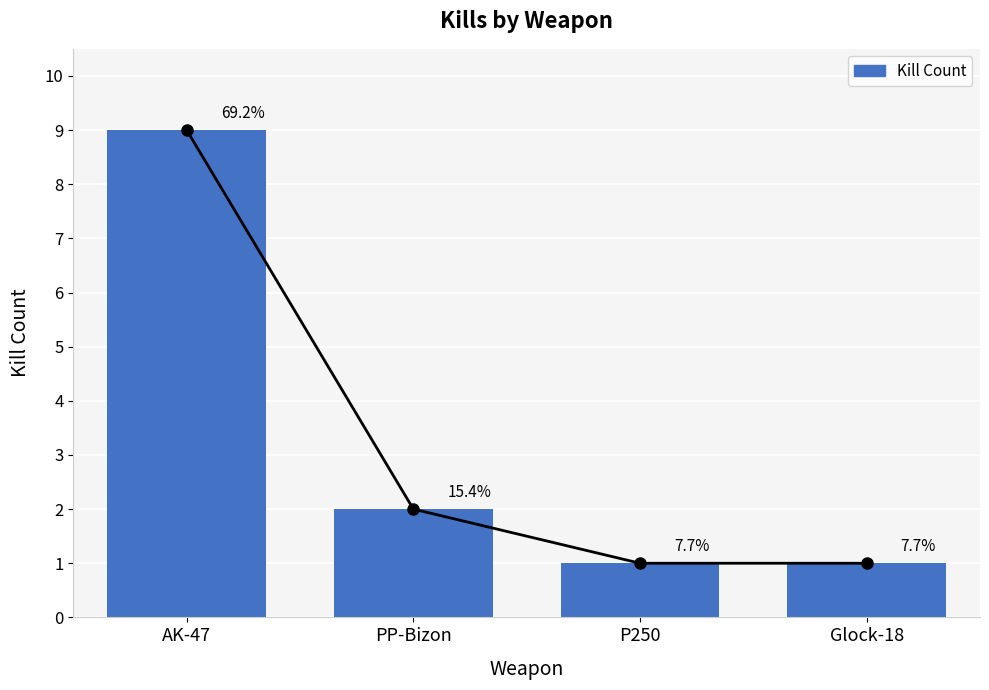

List the labels in order of value, largest first.

AK-47, PP-Bizon, P250, Glock-18